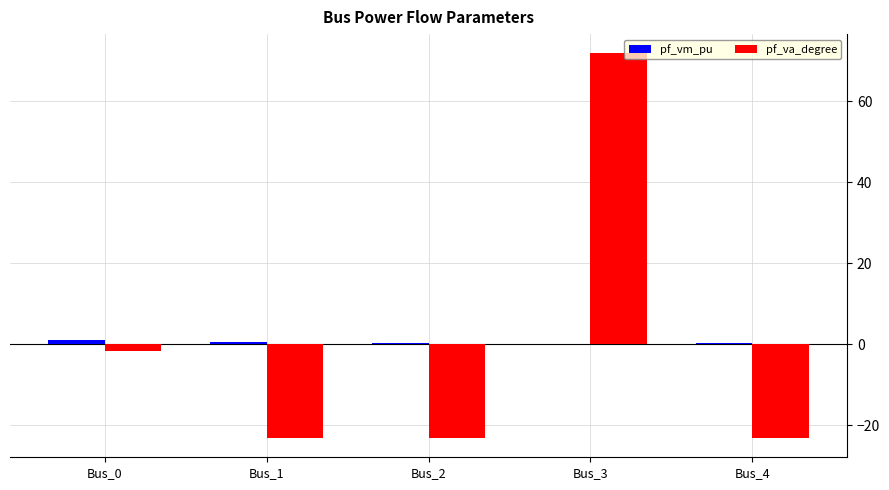

What is the sum of all pf_va_degree values?

0.6